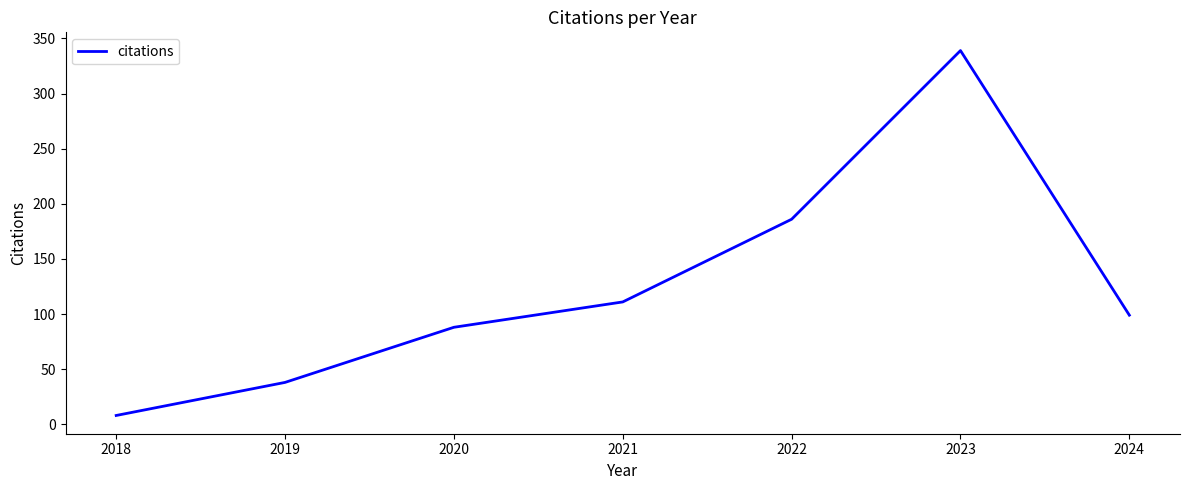

How many values are below 99?

3